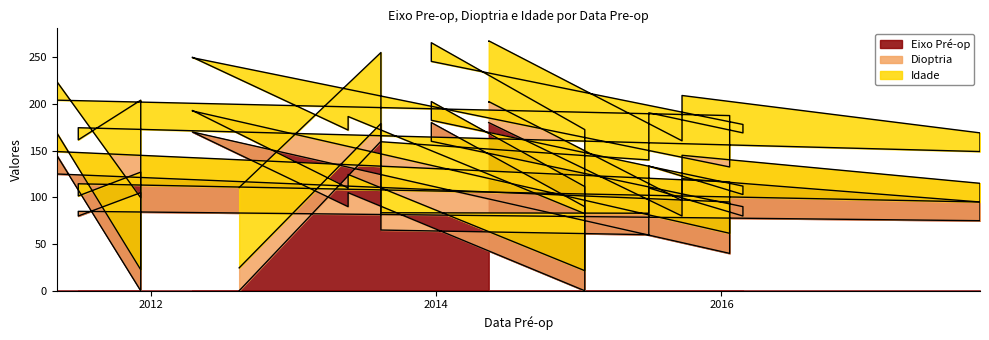

In Eixo Pré-op, how many points are higher than both neighbors (excluding endpoints)?

8